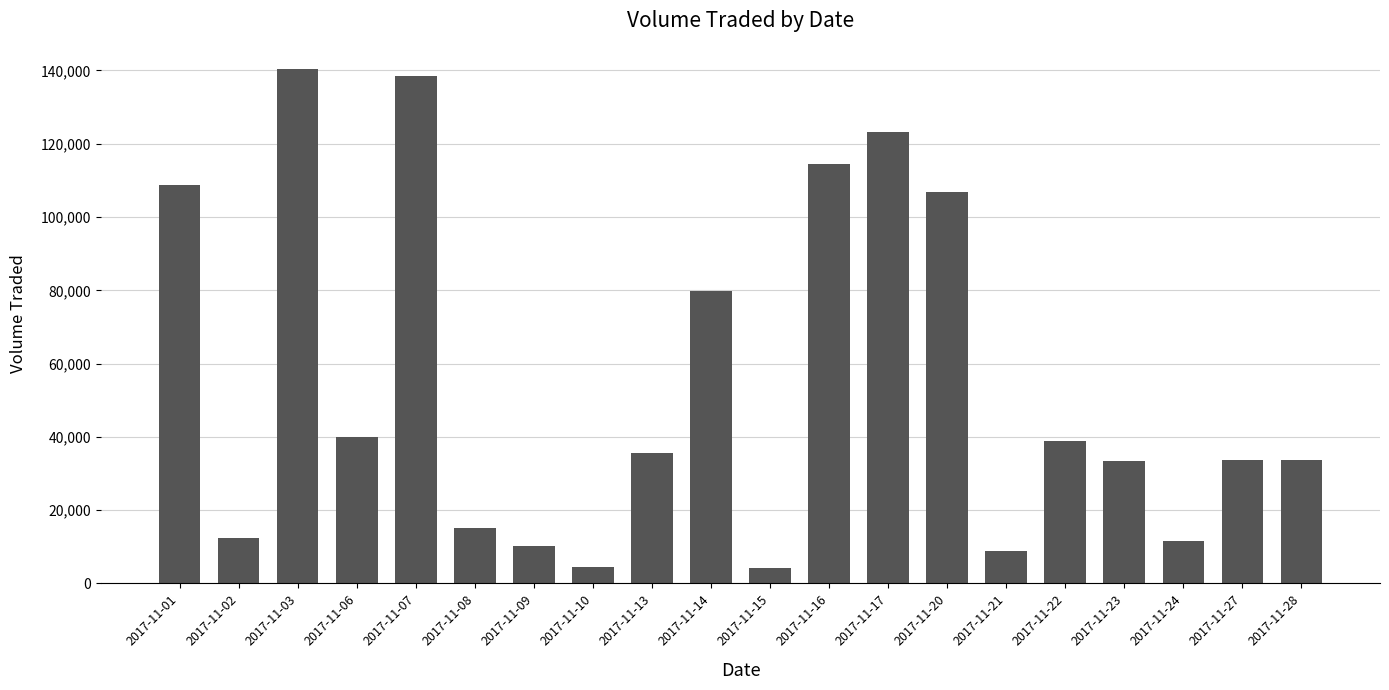

How many bars are there in total?

20